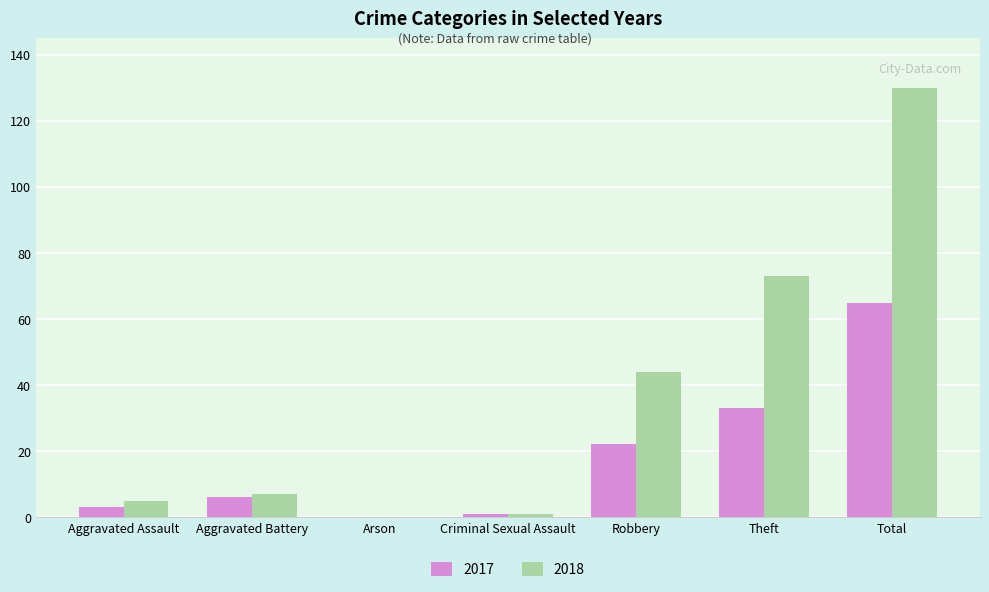

Does the chart contain stacked bars?

No